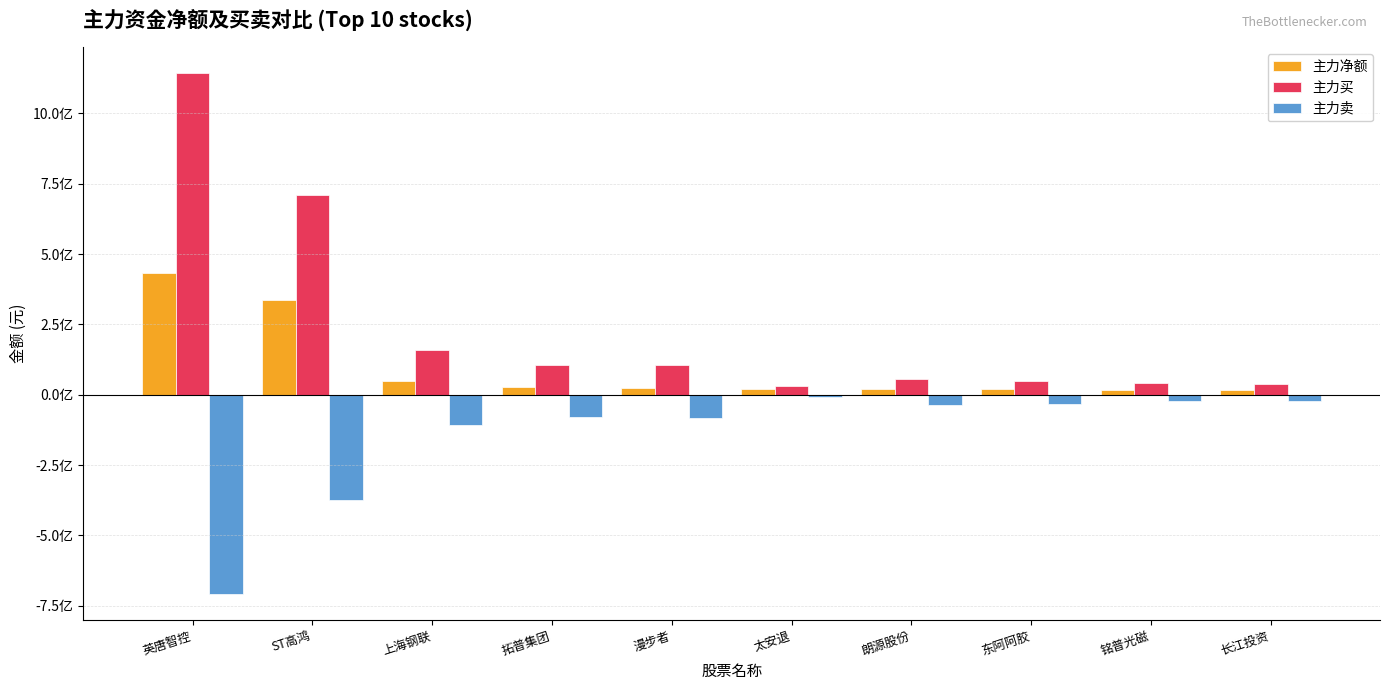

Reading left to right, what are all the values shown in this chart?

主力净额: 英唐智控=434222187	ST高鸿=335843467	上海钢联=49414015	拓普集团=25892250	漫步者=24158885	太安退=22154480	朗源股份=18948477	东阿阿胶=18679193	铭普光磁=18594436	长江投资=17286821
主力买: 英唐智控=1142196457	ST高鸿=711772270	上海钢联=158255967	拓普集团=104827781	漫步者=106818662	太安退=31091434	朗源股份=55258199	东阿阿胶=49915294	铭普光磁=42384432	长江投资=39649008
主力卖: 英唐智控=-707974270	ST高鸿=-375928803	上海钢联=-108841952	拓普集团=-78935531	漫步者=-82659777	太安退=-8936954	朗源股份=-36309722	东阿阿胶=-31236101	铭普光磁=-23789996	长江投资=-22362187